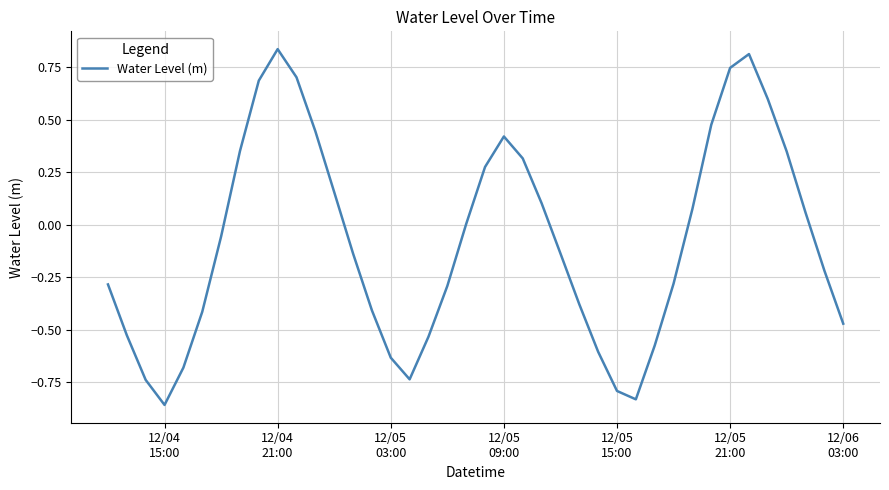

What is the difference between the maximum and minimum values?

1.7